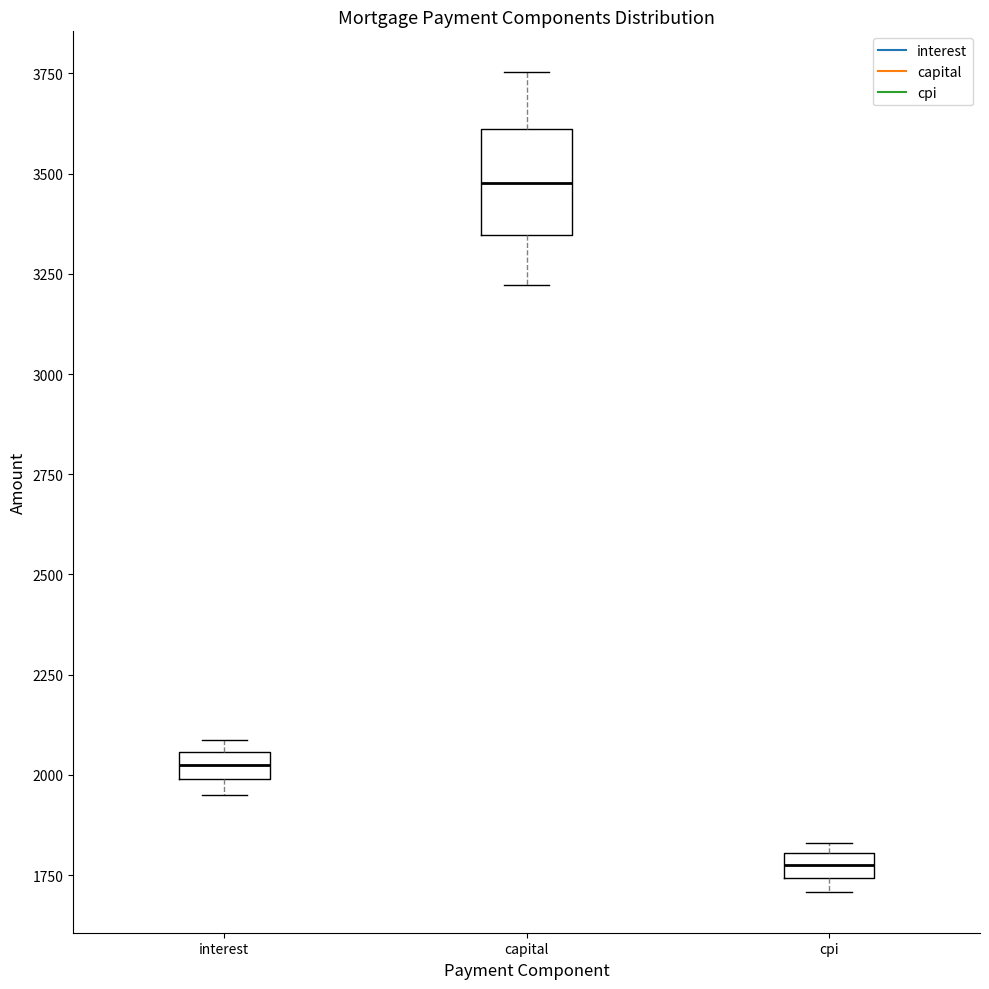

Which box has the lowest median line?

cpi